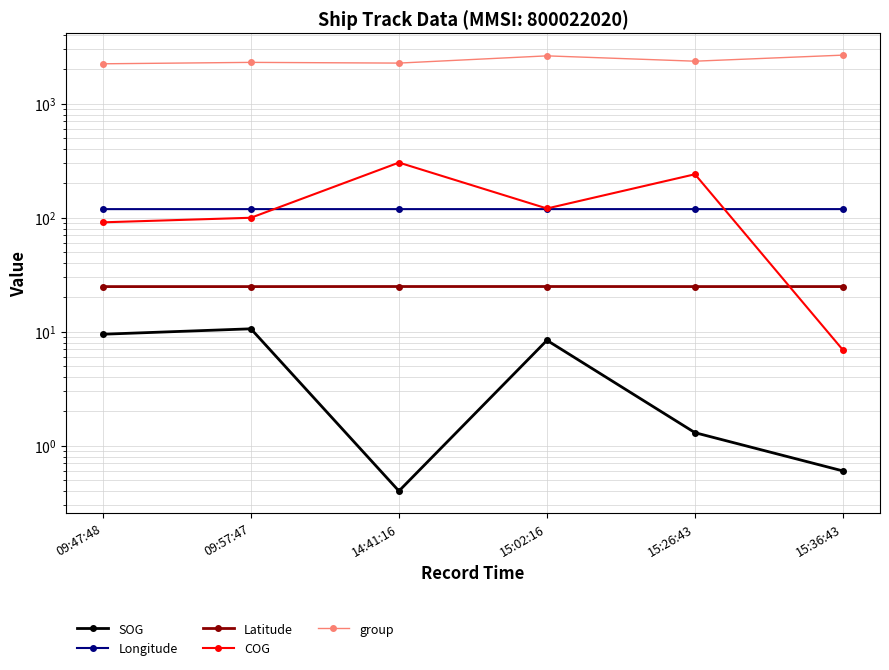

Rank the series by their maximum value, from highest to lowest.

group, COG, Longitude, Latitude, SOG